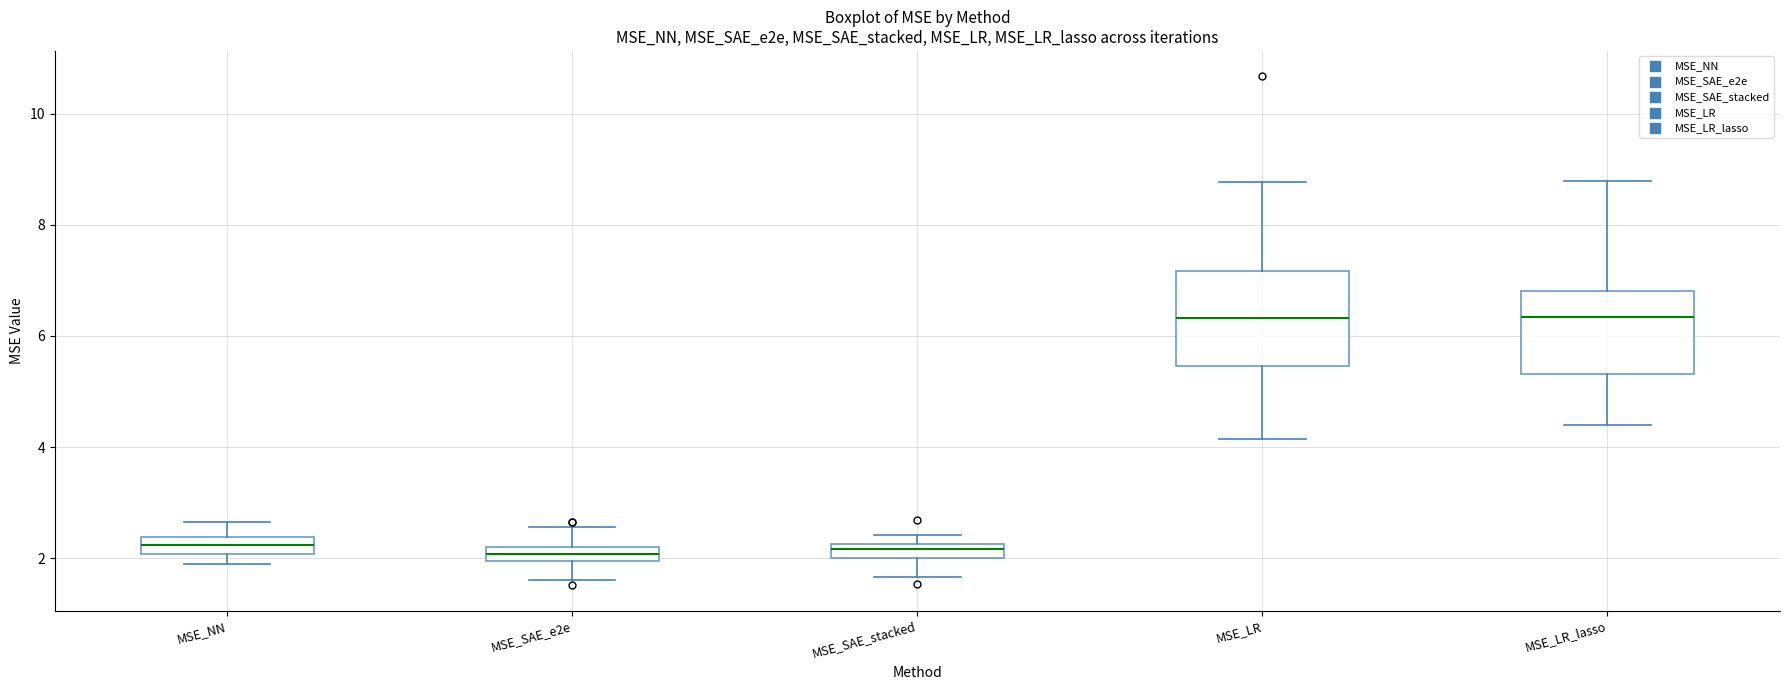

Comparing the boxes themselves (not the whiskers), which one is the tallest?

MSE_LR